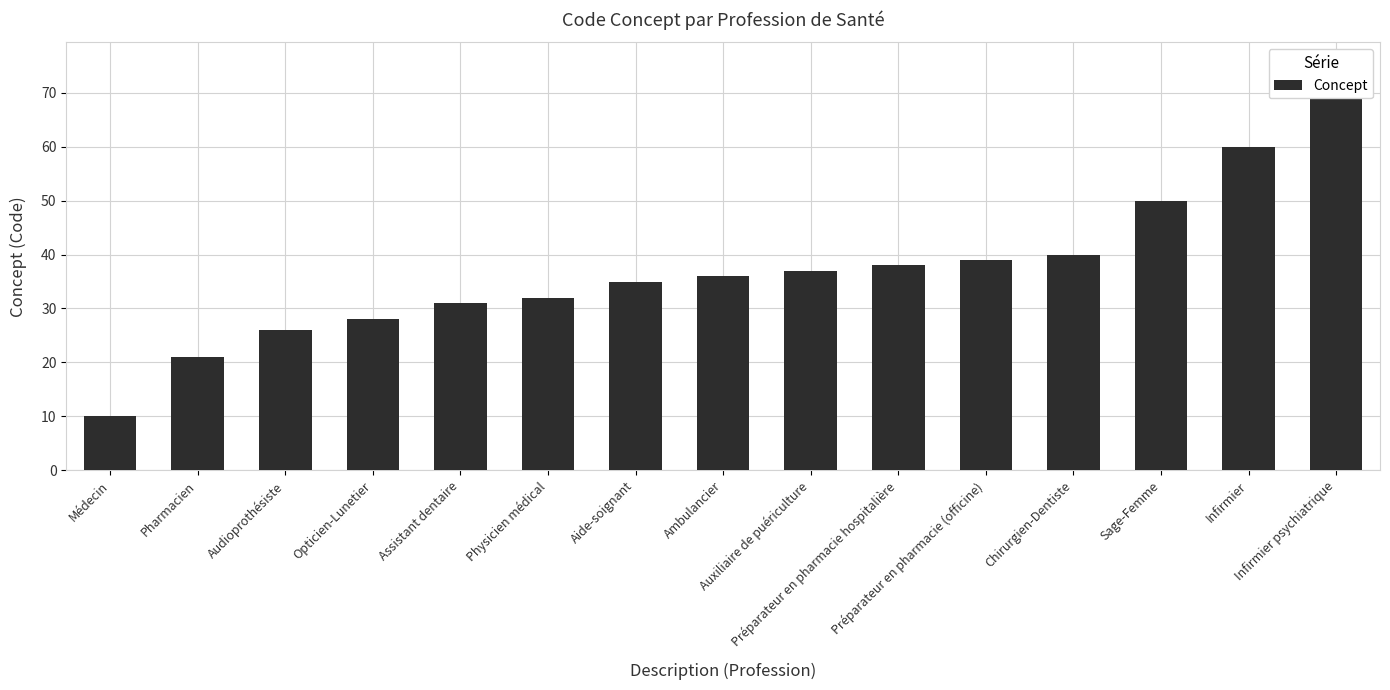

What position from the right is Médecin?

15